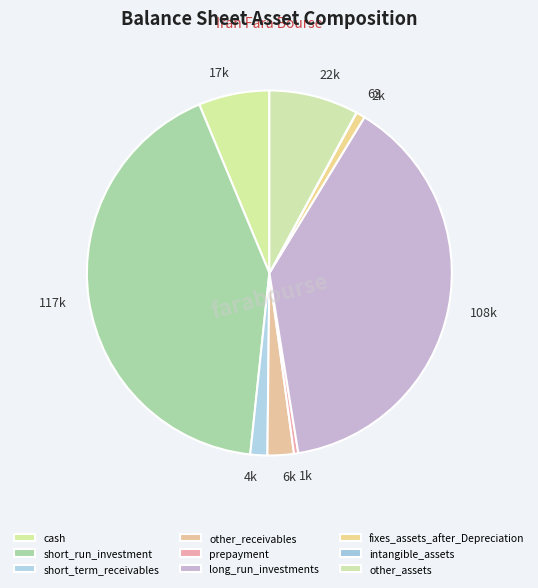

What percentage is NOT represented by fixes_assets_after_Depreciation?

99.2%